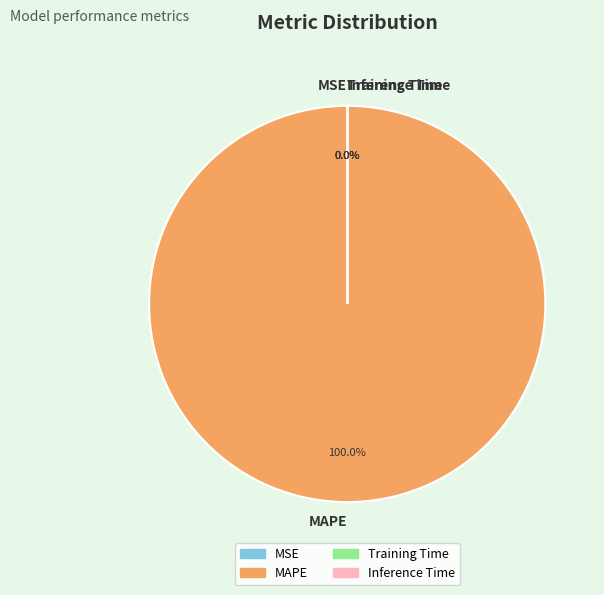

To the nearest percent, what is the average slice percentage?

25%